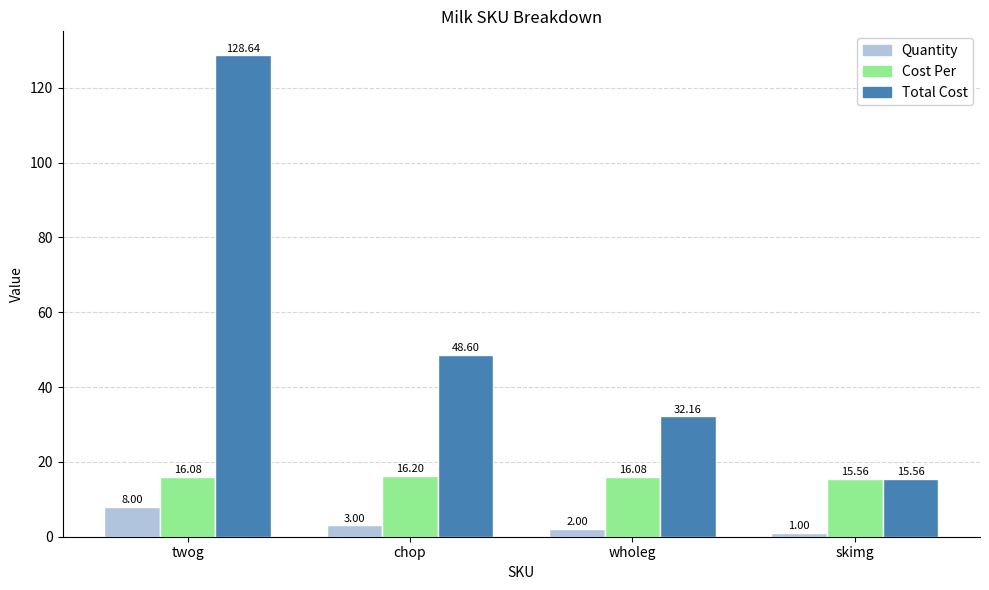

What is the total value across all series at chop?

67.8